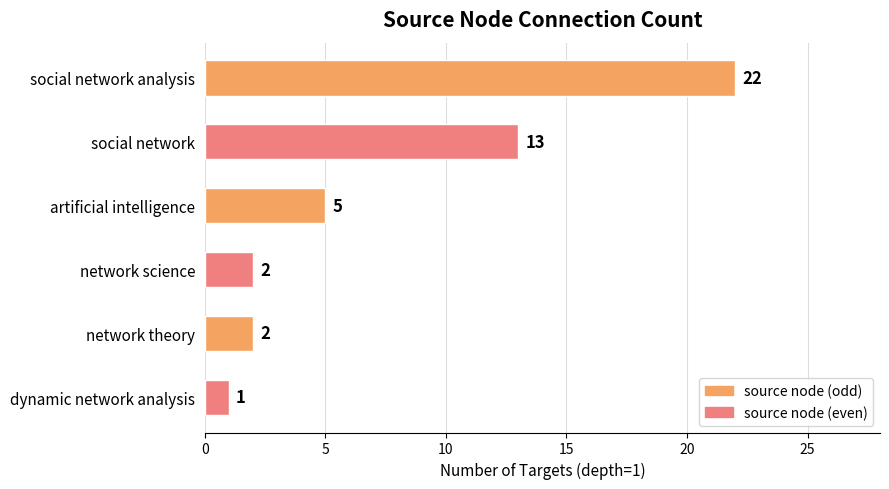

Which label corresponds to the smallest value in the chart?

dynamic network analysis